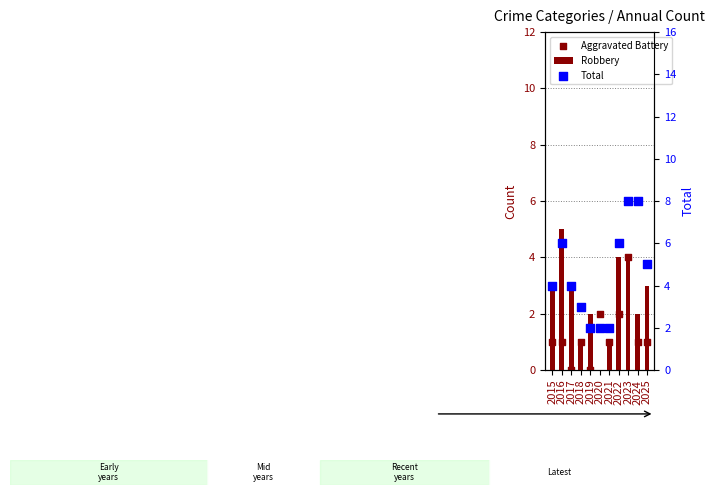

Which series reaches the minimum Y coordinate?

Robbery